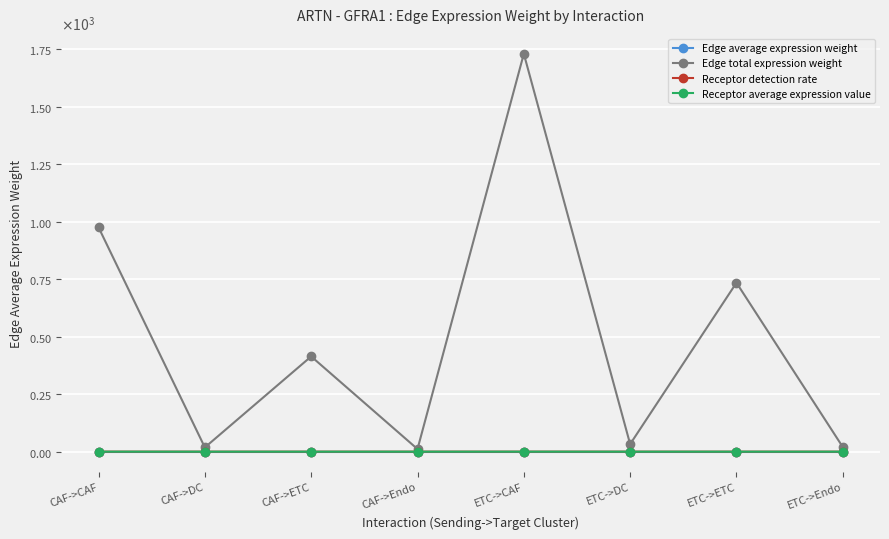

True or false: Edge average expression weight and Edge total expression weight intersect in this chart.

False